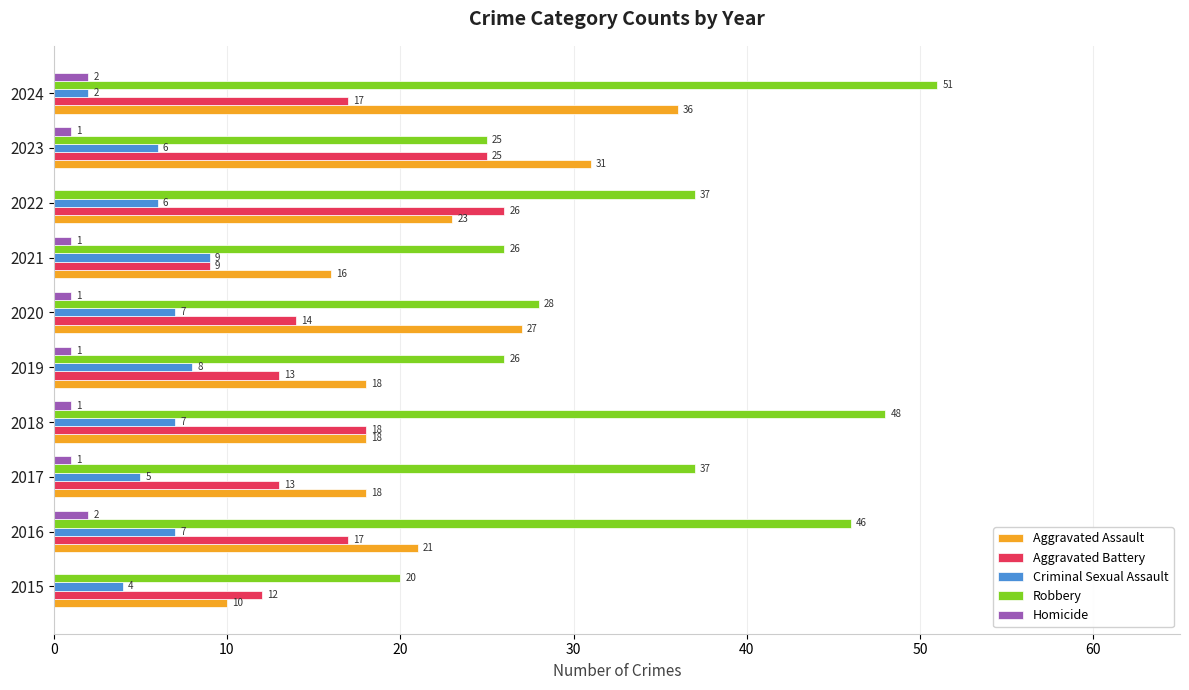

What is the maximum value shown in the chart?

51